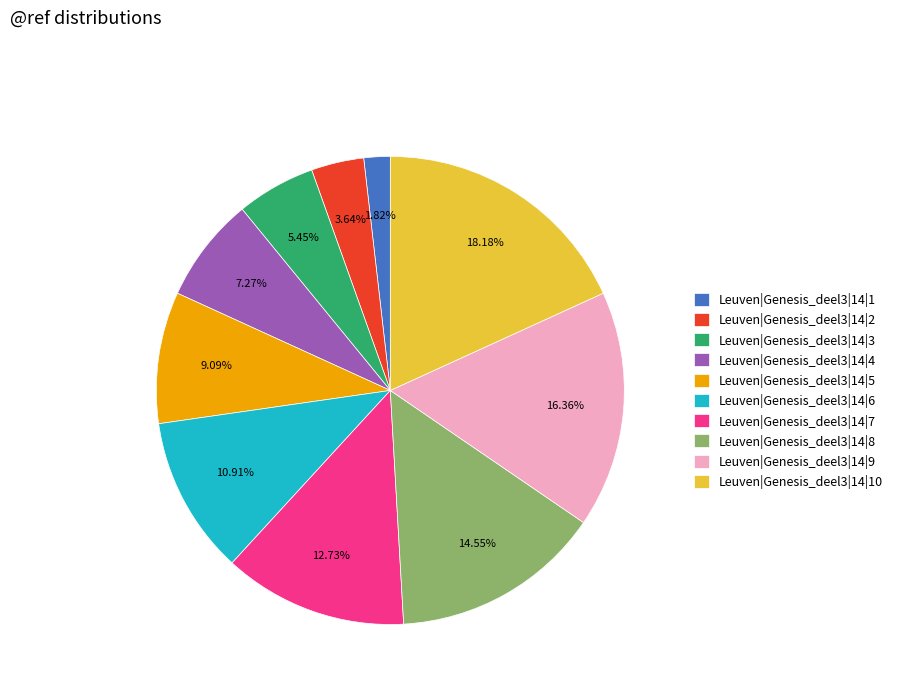

Combined, do Leuven|Genesis_deel3|14|5 and Leuven|Genesis_deel3|14|10 account for over 50%?

No